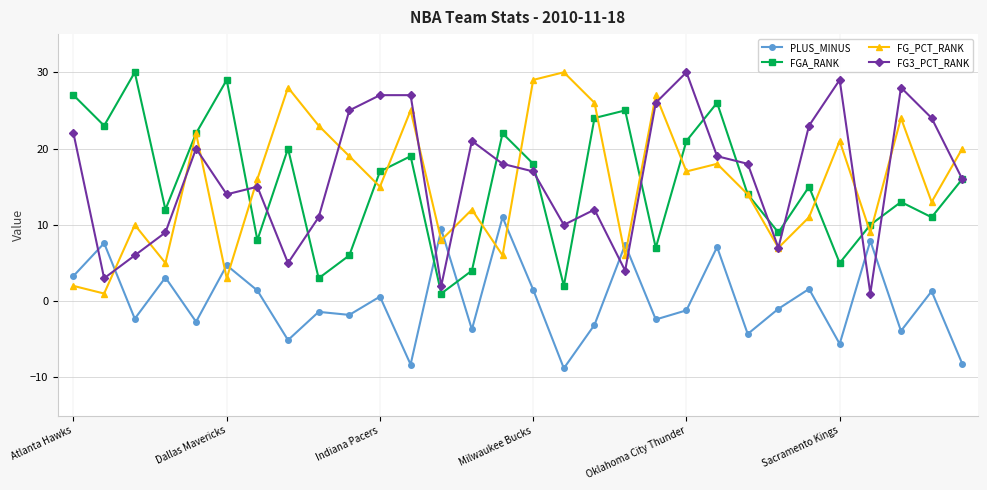

What is the value of the FG3_PCT_RANK point at the 25th from the left?

23.0